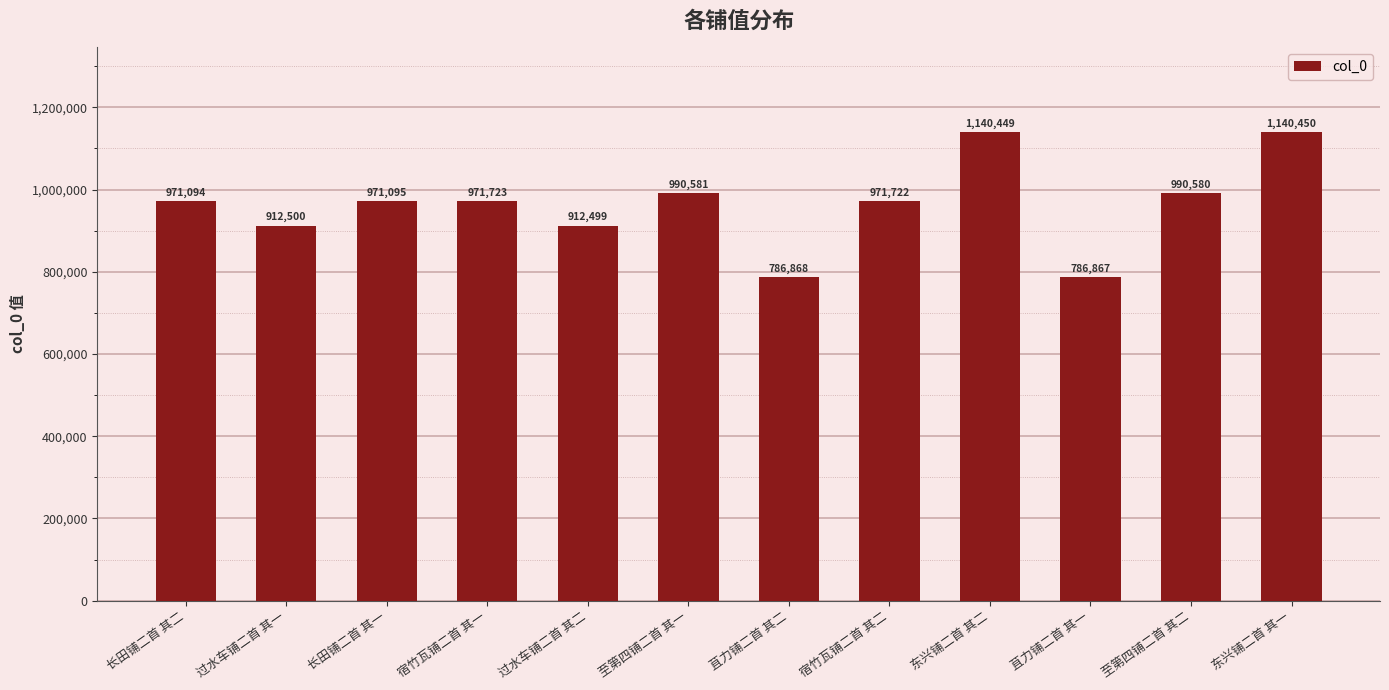

Count the number of data series in this chart.

1